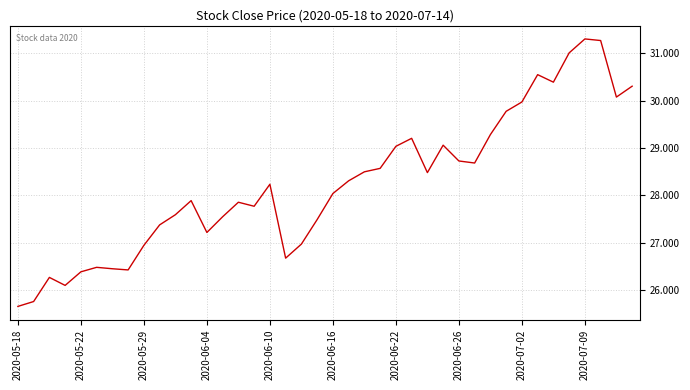

What is the greatest value displayed?

31.3